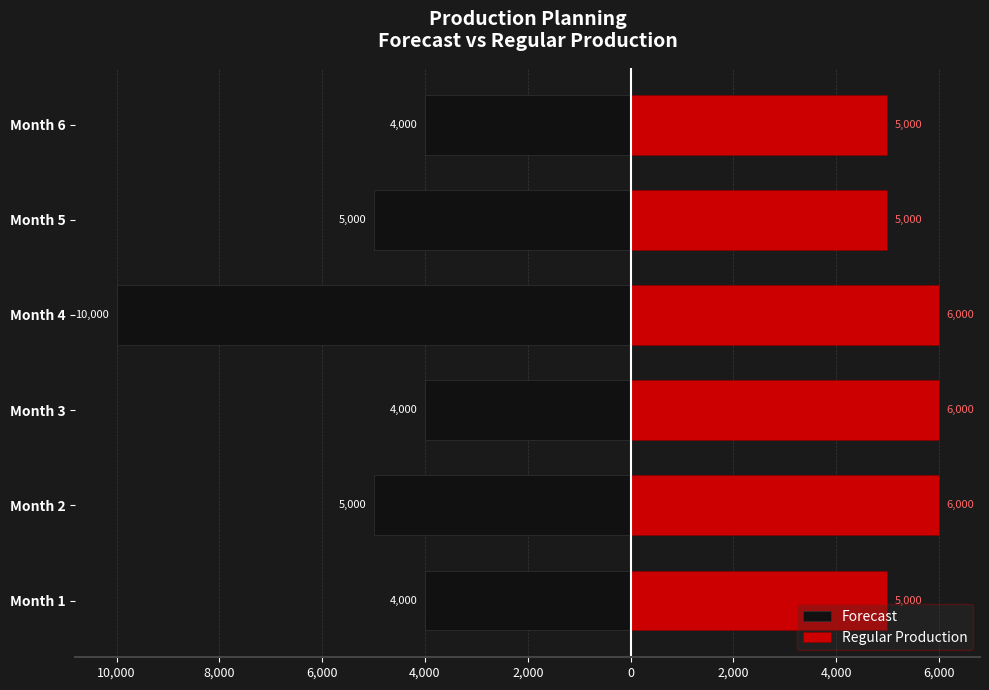

What is the difference between the maximum and second lowest values in the Forecast series?

1000